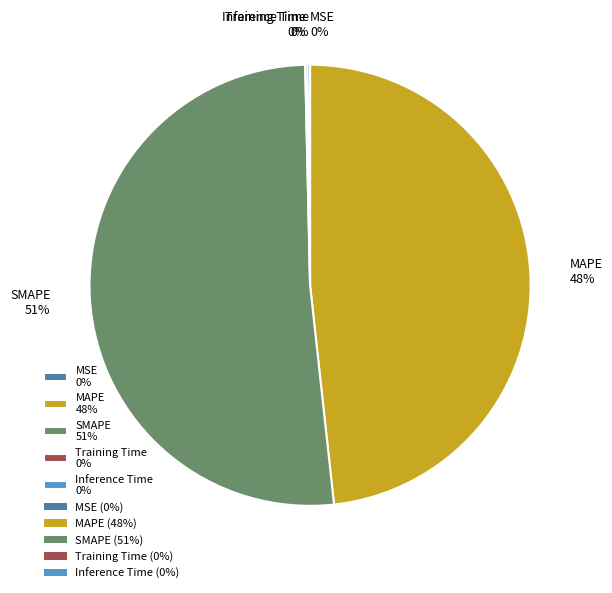

To the nearest percent, what is the difference between the SMAPE and MAPE slice percentages?

3%